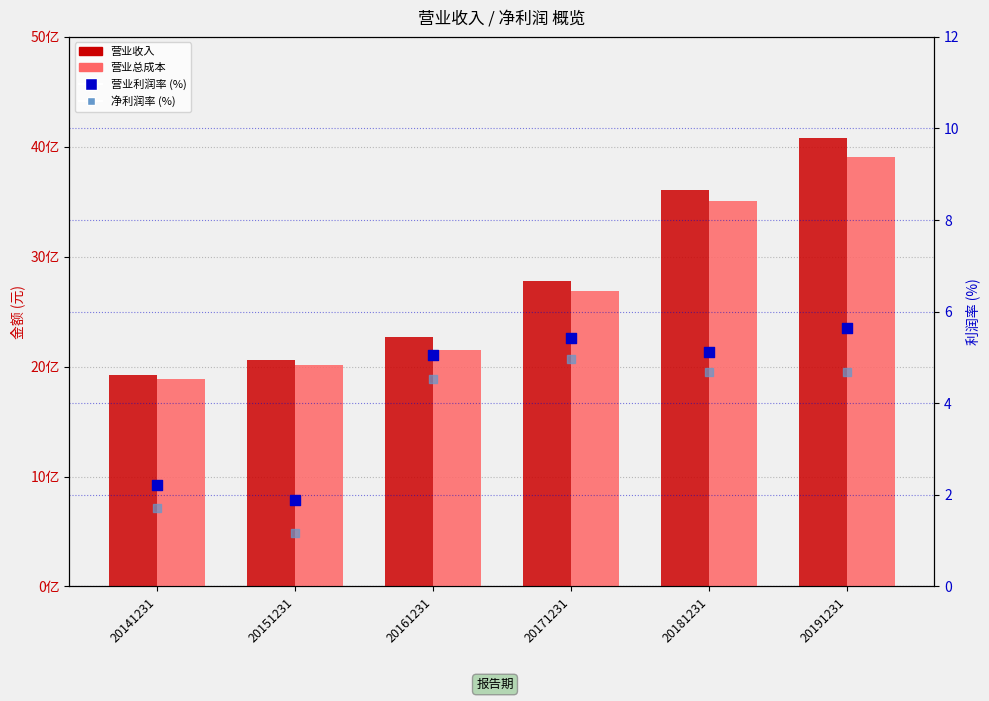

Which series reaches the maximum Y coordinate?

营业收入